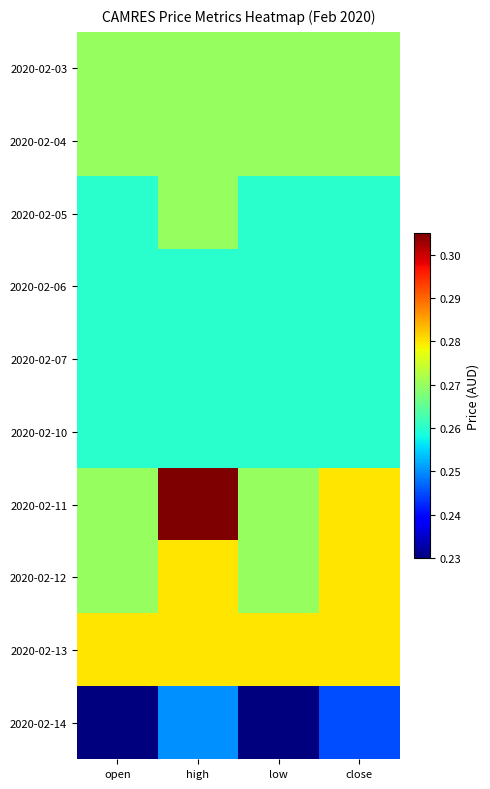

Between open and close, which is larger?

open